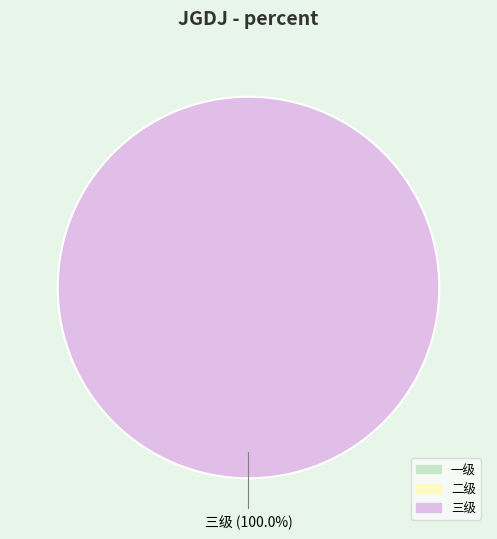

Is there any slice that represents more than half of the pie?

Yes